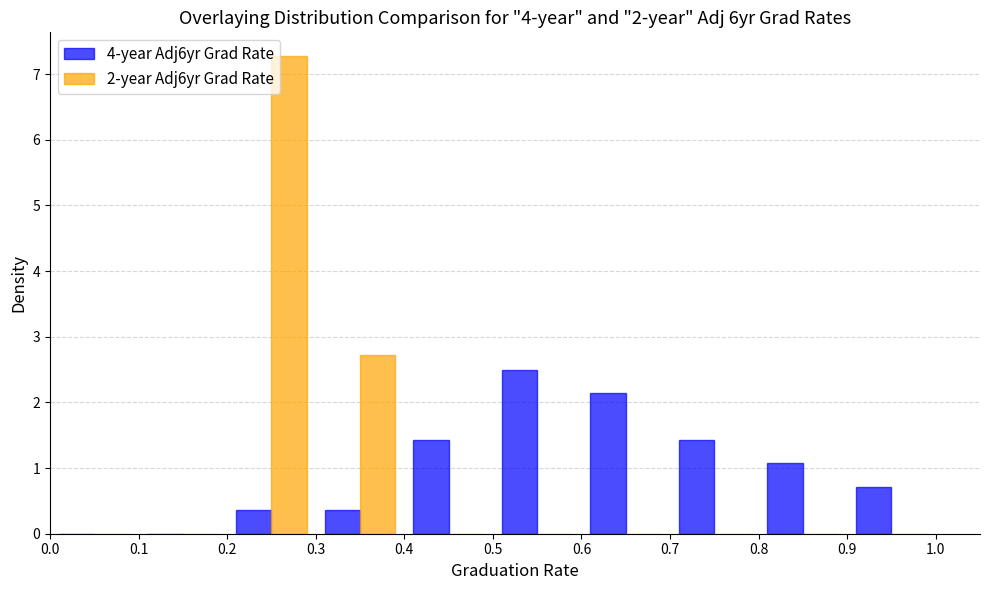

Reading left to right, list every range on the x-axis with the height of the bar of each series over it. The values are not printed on the chart, so give them approximately, as read against the axis.

0.0 to 0.1: 4-year Adj6yr Grad Rate=0	2-year Adj6yr Grad Rate=0
0.1 to 0.2: 4-year Adj6yr Grad Rate=0	2-year Adj6yr Grad Rate=0
0.2 to 0.3: 4-year Adj6yr Grad Rate=0.4	2-year Adj6yr Grad Rate=7.3
0.3 to 0.4: 4-year Adj6yr Grad Rate=0.4	2-year Adj6yr Grad Rate=2.7
0.4 to 0.5: 4-year Adj6yr Grad Rate=1.4	2-year Adj6yr Grad Rate=0
0.5 to 0.6: 4-year Adj6yr Grad Rate=2.5	2-year Adj6yr Grad Rate=0
0.6 to 0.7: 4-year Adj6yr Grad Rate=2.1	2-year Adj6yr Grad Rate=0
0.7 to 0.8: 4-year Adj6yr Grad Rate=1.4	2-year Adj6yr Grad Rate=0
0.8 to 0.9: 4-year Adj6yr Grad Rate=1.1	2-year Adj6yr Grad Rate=0
0.9 to 1.0: 4-year Adj6yr Grad Rate=0.7	2-year Adj6yr Grad Rate=0